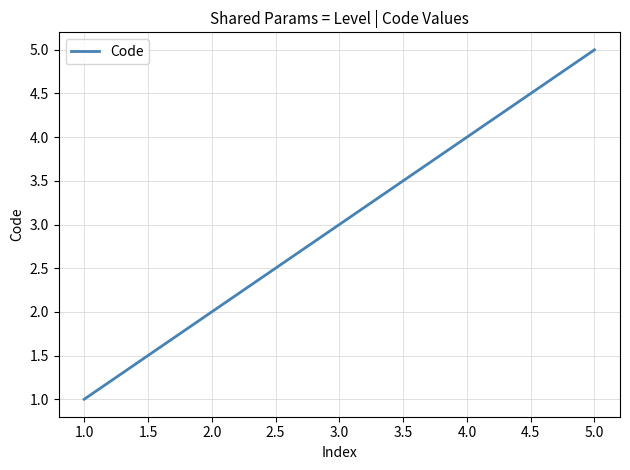

How many values are below 3?

2